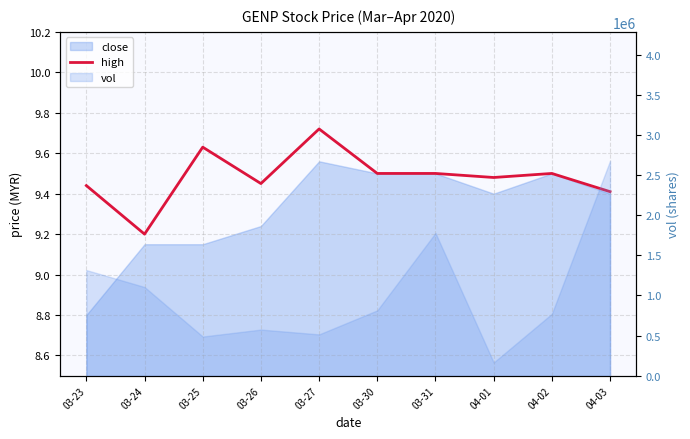

True or false: the data shows 4.9 at 03-24.

False